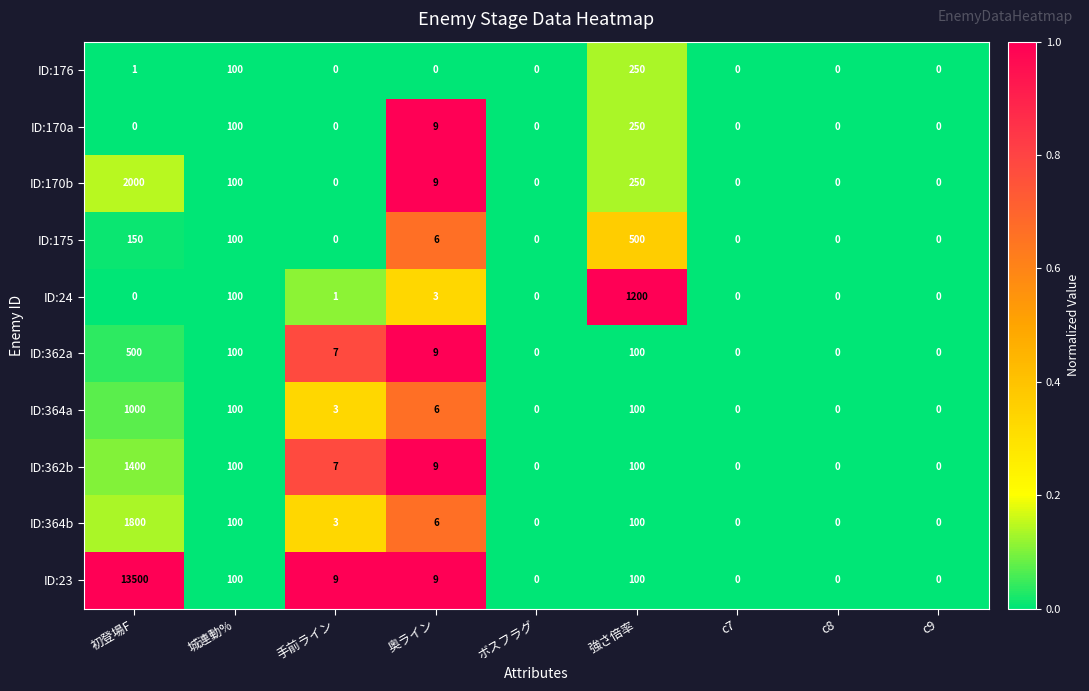

What is the maximum value shown in the chart?

13500